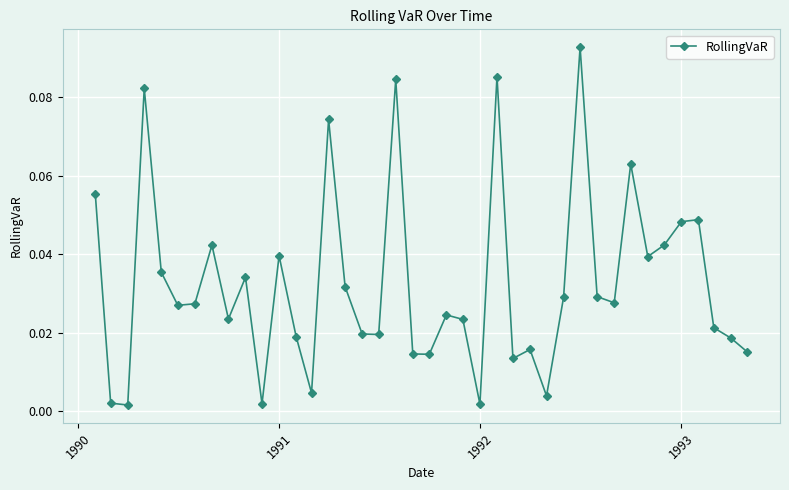

True or false: the data has more than 0 interior local peaks.

True